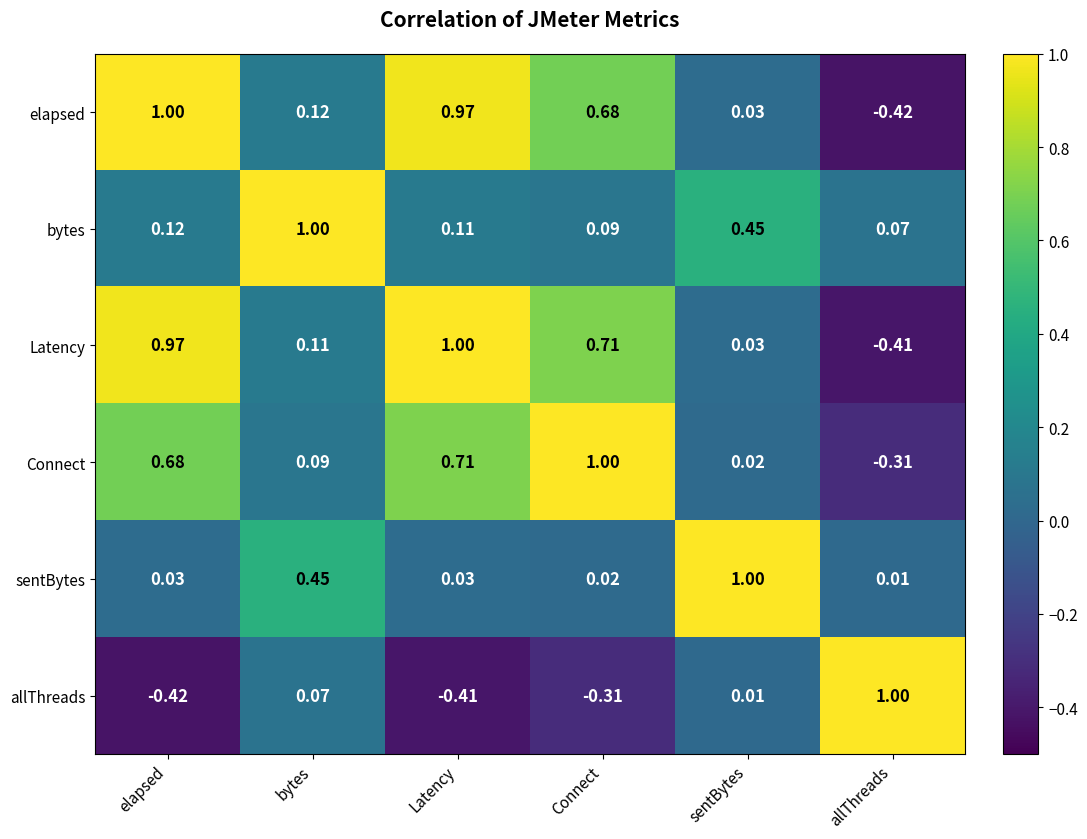

How many categories are shown in the chart?

6